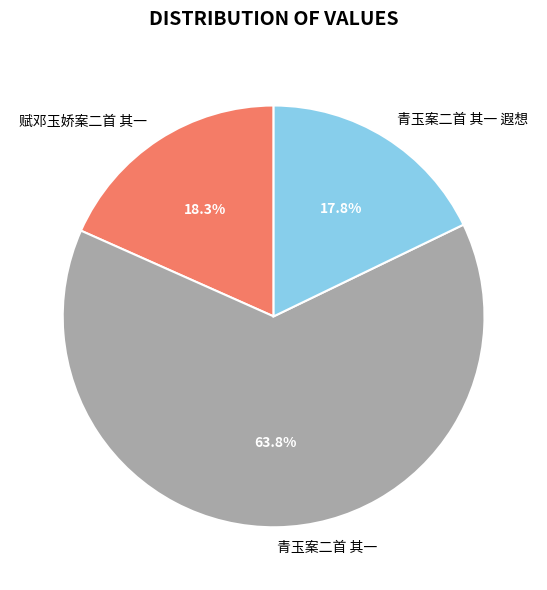

Is the sum of 青玉案二首 其一 遐想 and 赋邓玉娇案二首 其一 greater than half?

No